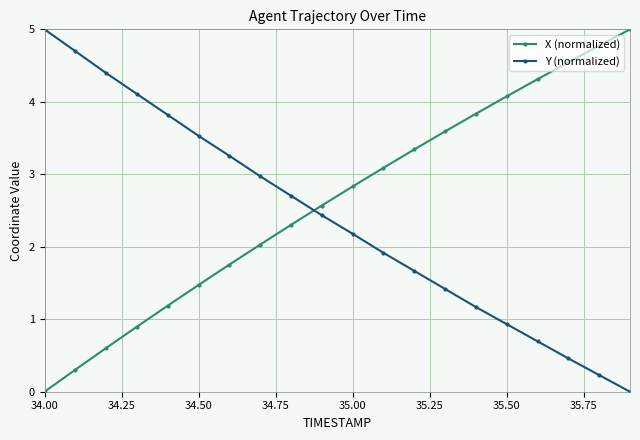

What is the sum of all X (normalized) values?

52.5